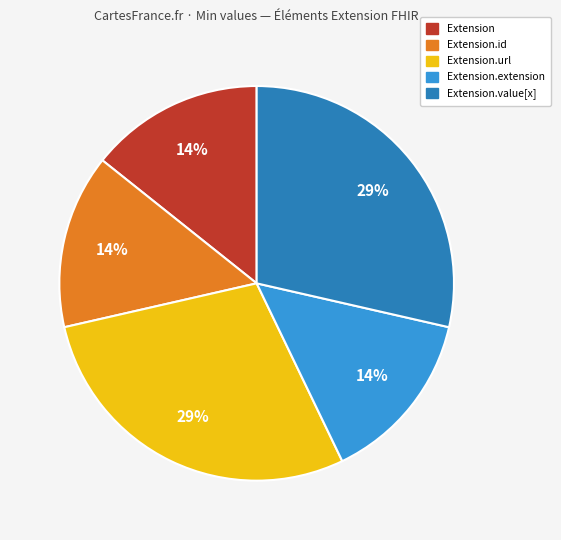

Is there a majority slice in this chart?

No